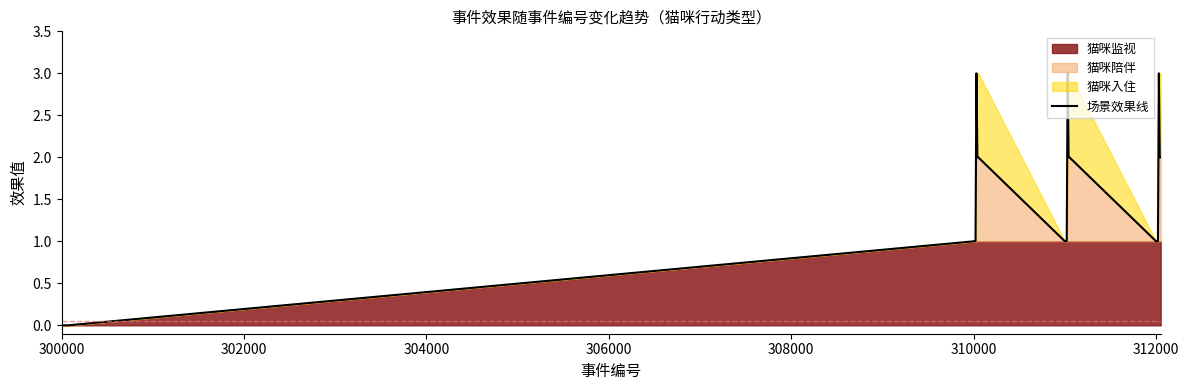

How many interior local peaks (higher than both neighbors) does the data have?

3